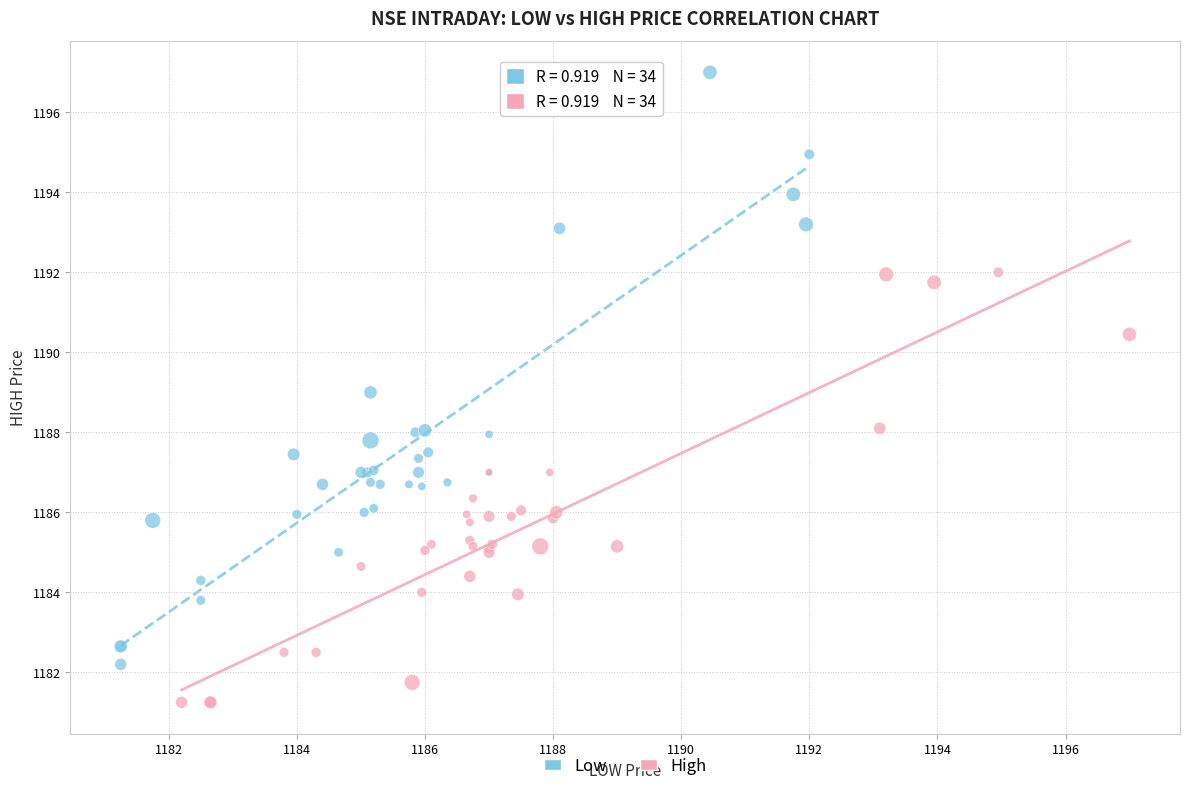

Which series reaches the minimum Y coordinate?

High